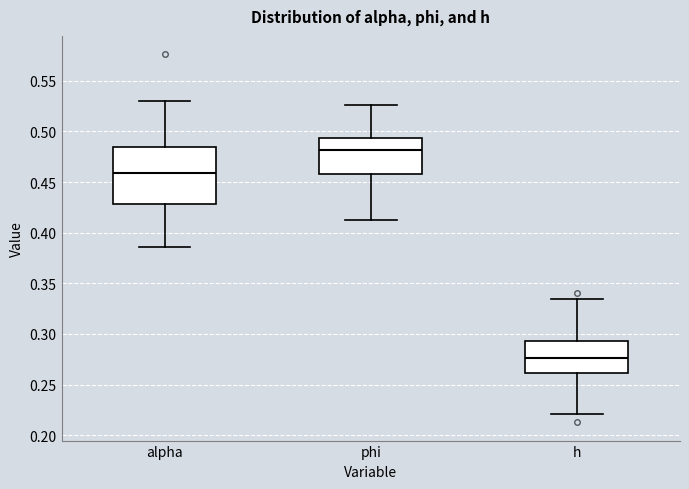

Comparing the boxes themselves (not the whiskers), which one is the tallest?

alpha